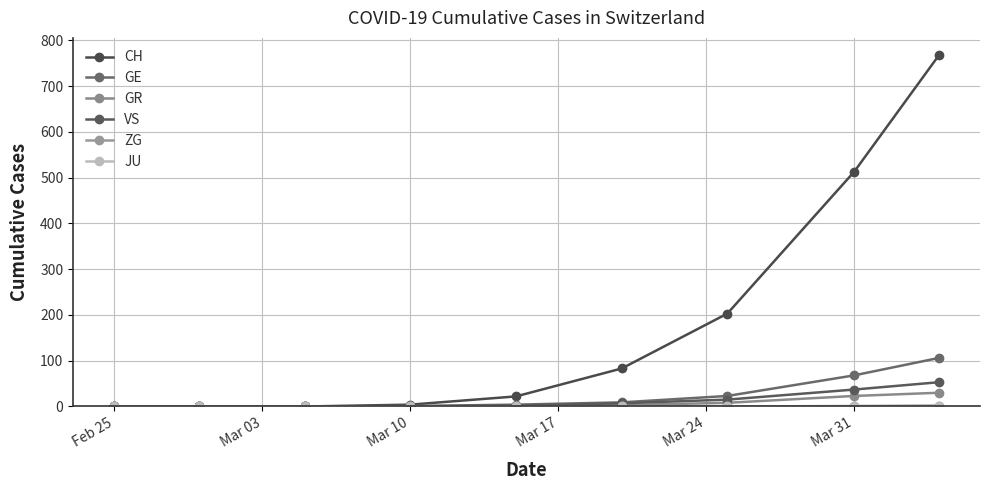

Is this an area chart (filled region under the line)?

No